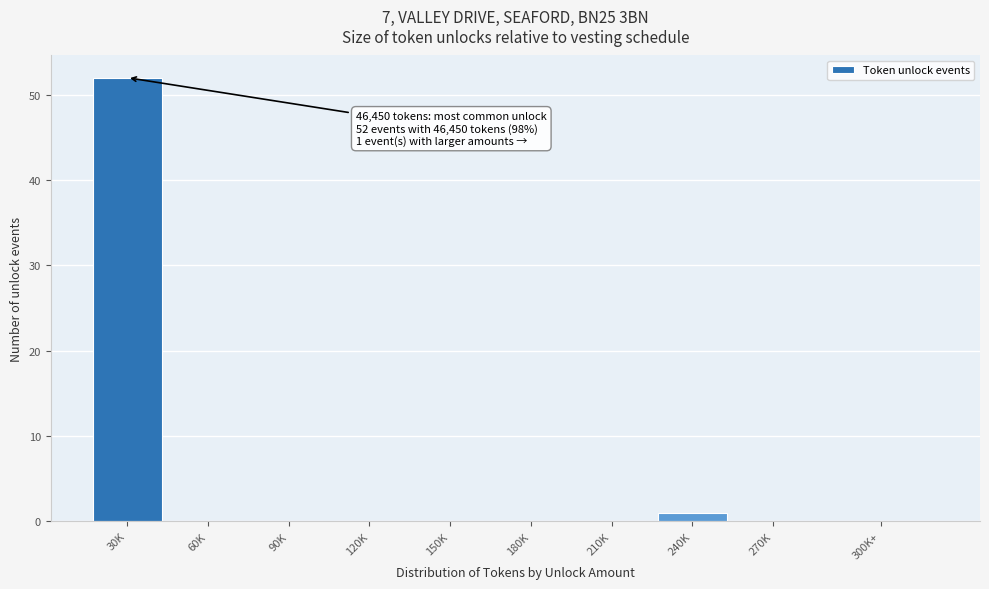

Reading left to right, list all the values displayed in this chart.

30K=52	60K=0	90K=0	120K=0	150K=0	180K=0	210K=0	240K=1	270K=0	300K+=0